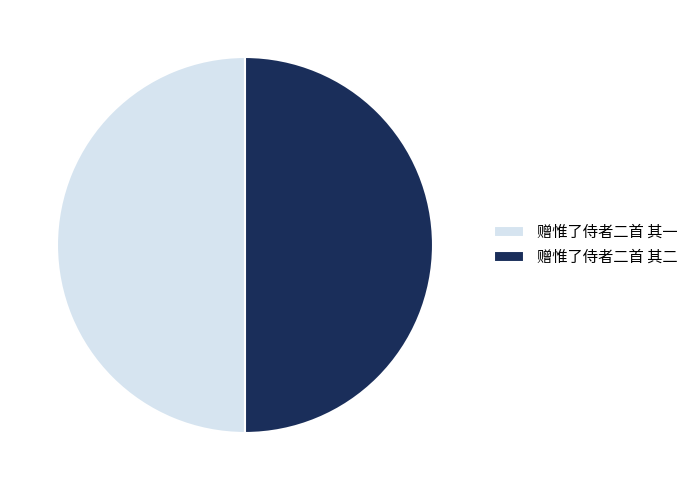

Is it true that 赠惟了侍者二首 其二 is 35% of the pie?

False